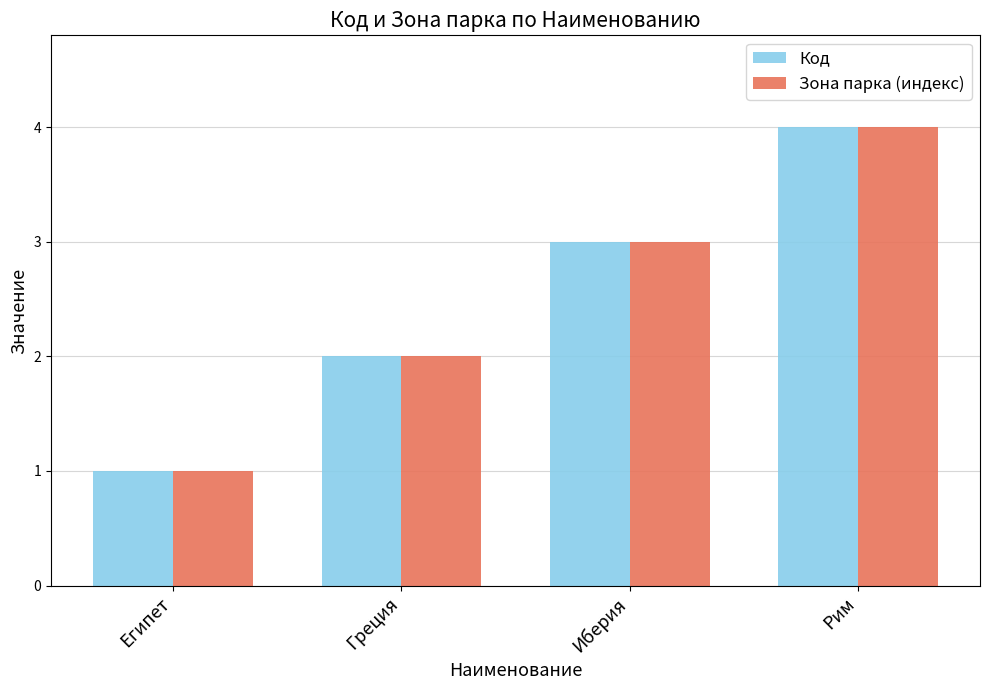

True or false: Код has a value of 0 at Египет.

False